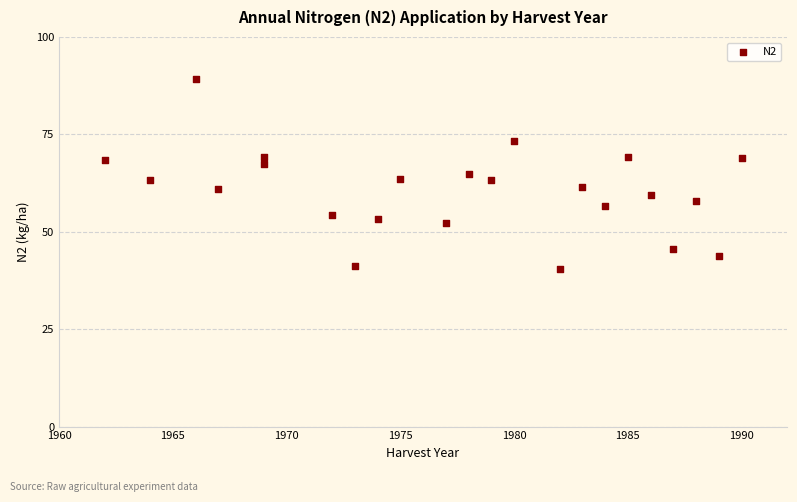

What is the range of Y values (max minus min)?

48.7